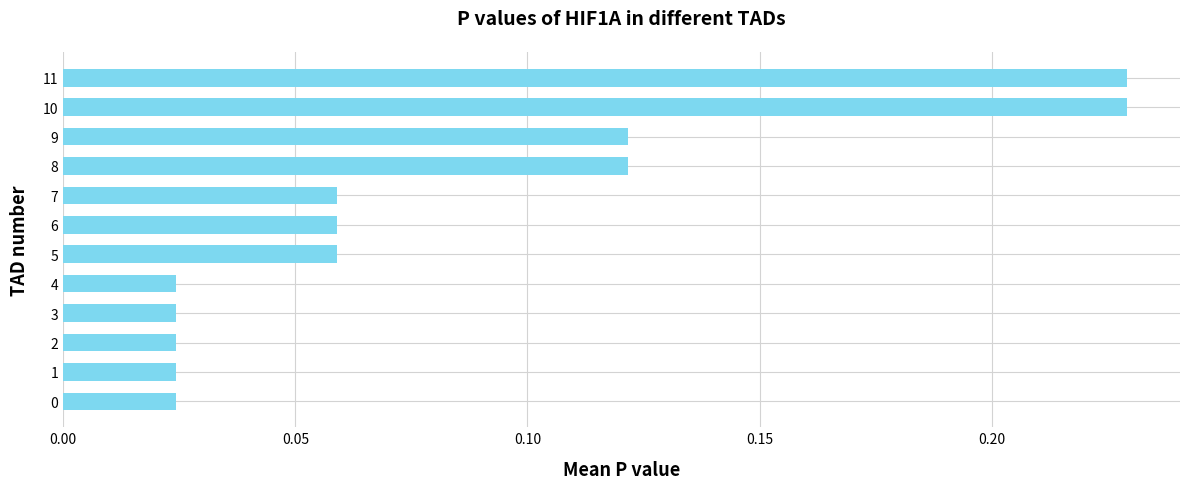

What is the change in value from 5 to 10?

+0.2